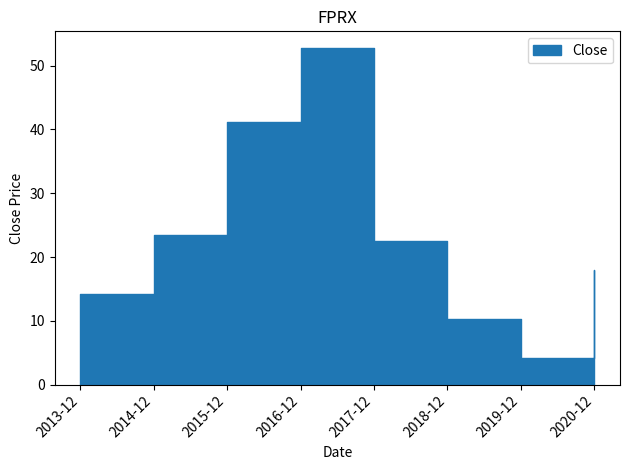

The value at 2013-12 is 14.2. True or false?

True